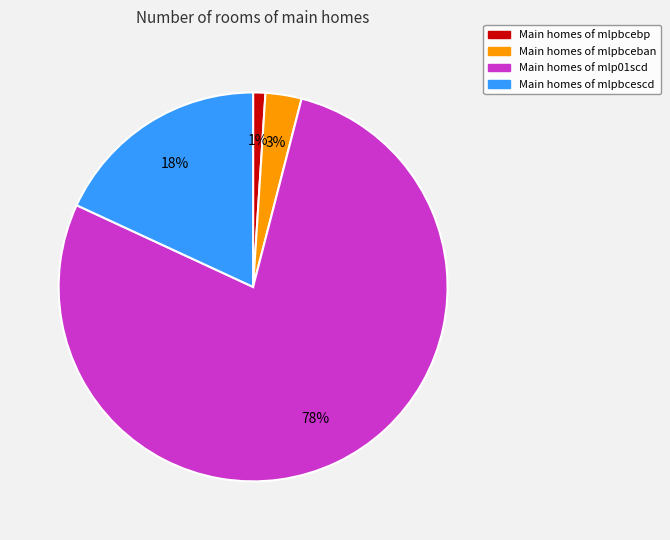

Does any single category account for the majority?

Yes